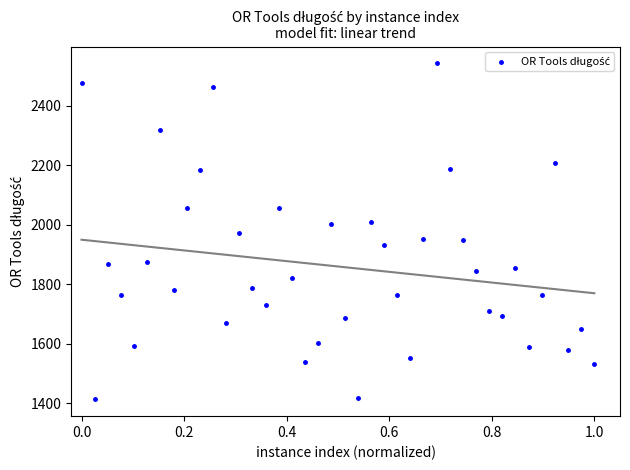

How many data points are displayed?

40